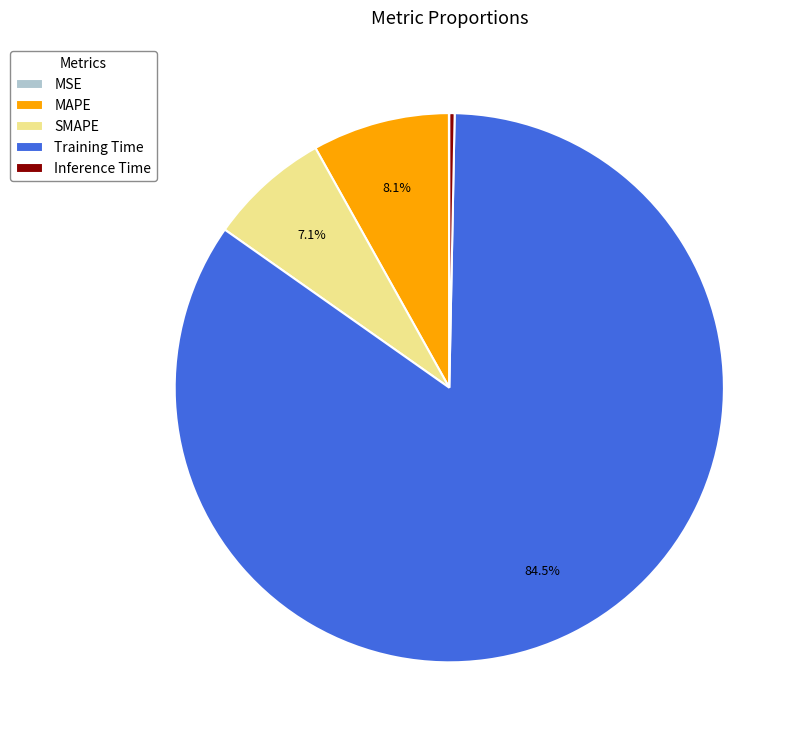

Which category has the biggest portion of the pie?

Training Time